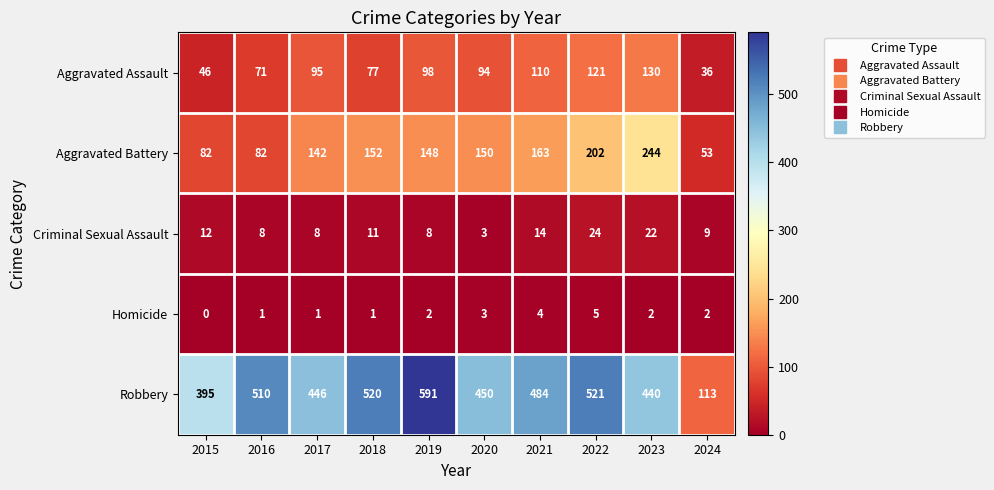

What value does the Aggravated Assault series have at 2020, to the nearest 10?

90